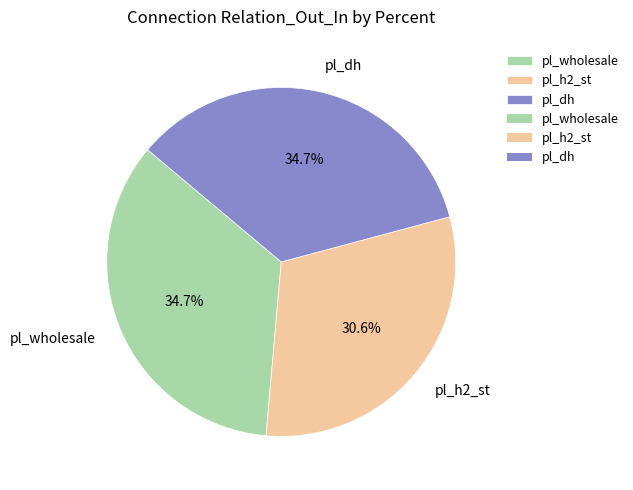

Approximately how many times larger is the value at pl_dh compared to pl_wholesale?

1.0